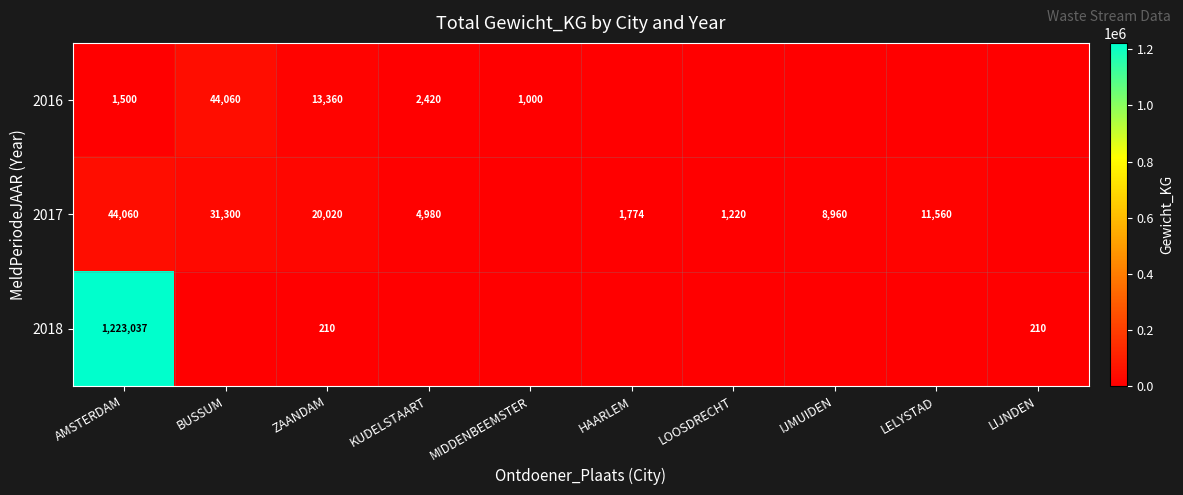

Is the value of 2017 at LELYSTAD greater than the value of 2018 at LIJNDEN?

Yes